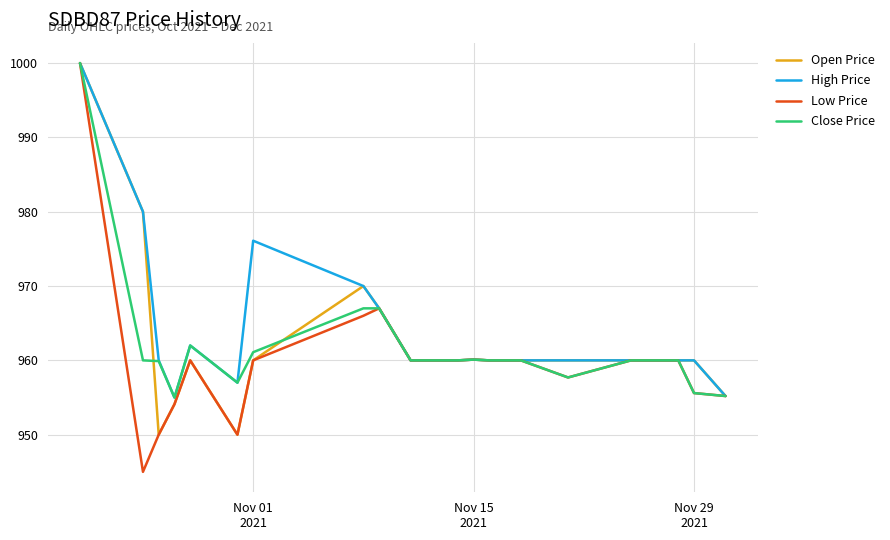

Which series has the largest range (max minus min)?

Low Price